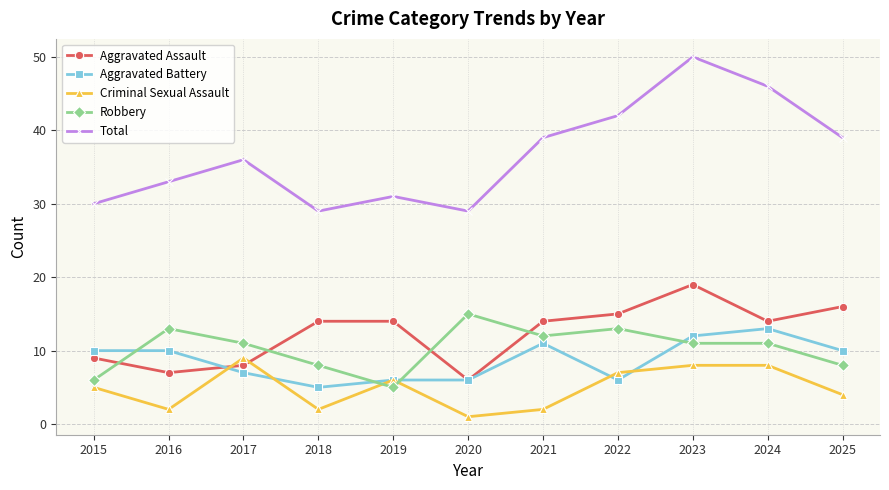

How many lines are shown in the chart?

5